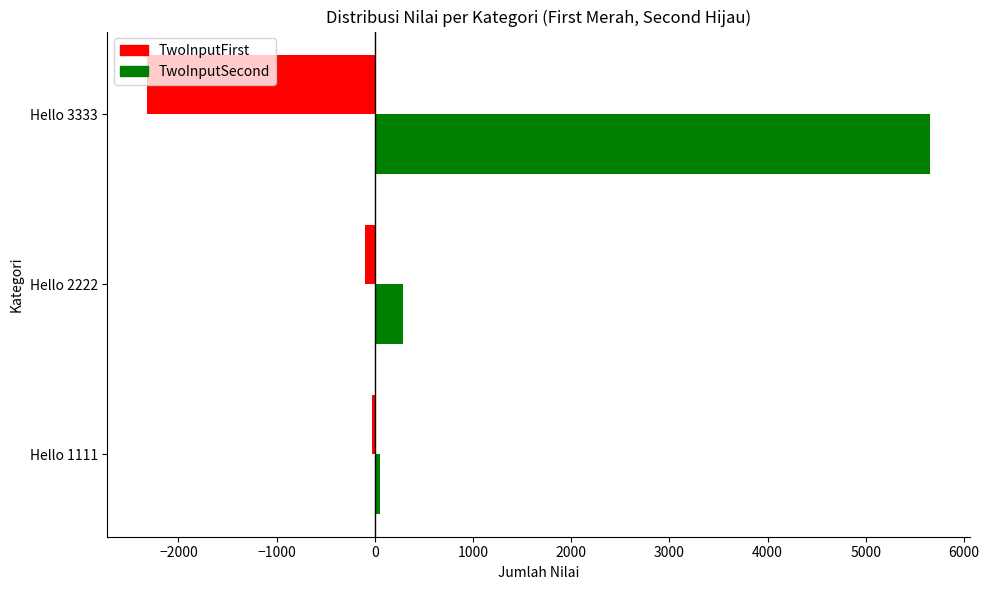

Between Hello 1111 and Hello 3333, which series saw the biggest shift?

TwoInputSecond